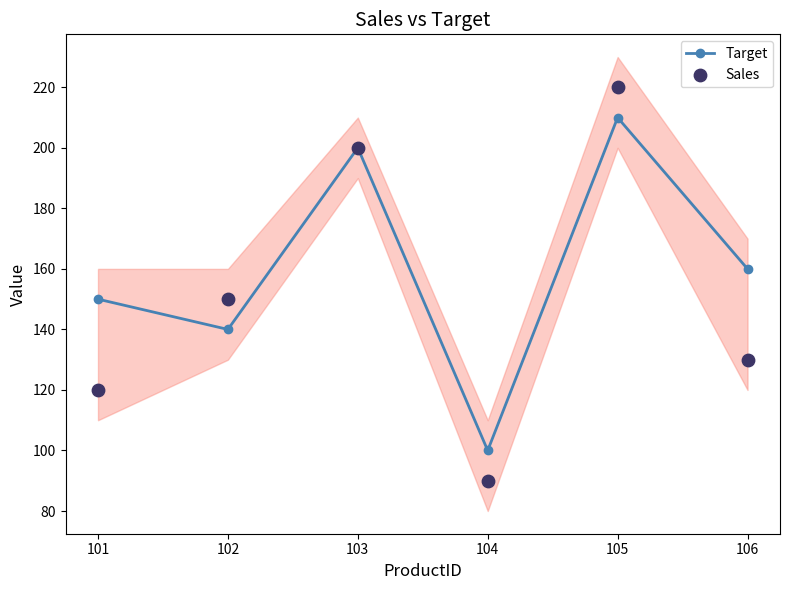

What is the lowest value of the Target series?

100